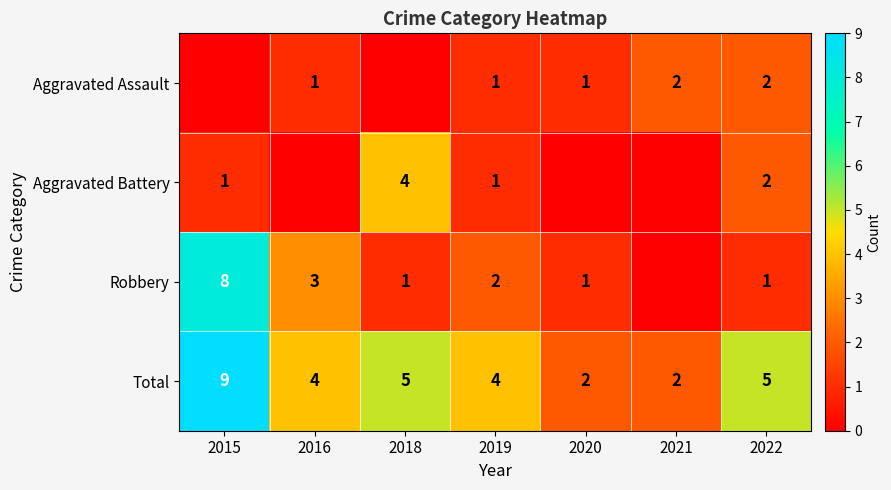

The Total series shows 4 at 2016. True or false?

True